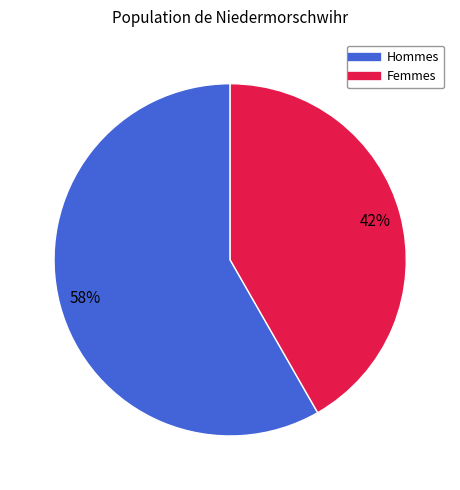

To the nearest percent, what is the average slice percentage?

50%